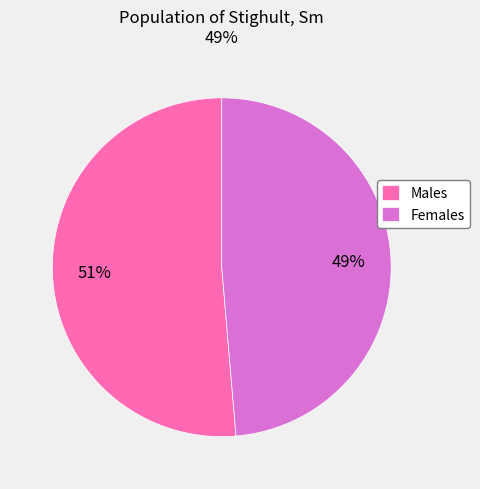

How many segments does this pie chart have?

2